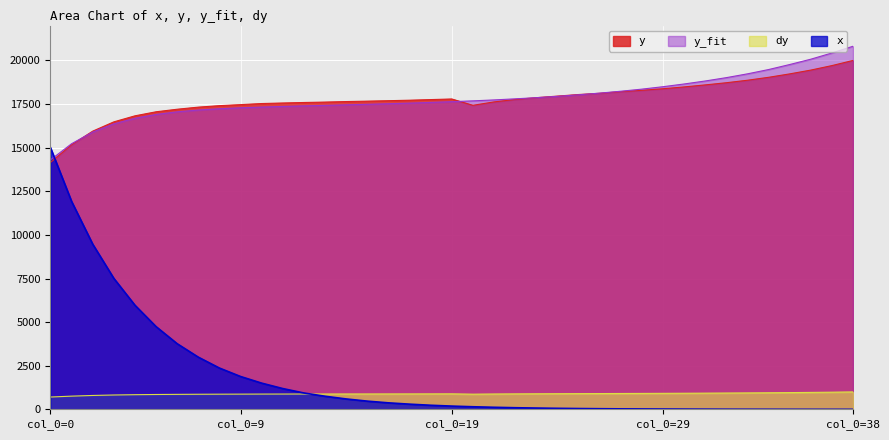

How many intersections are there between dy and x?

1